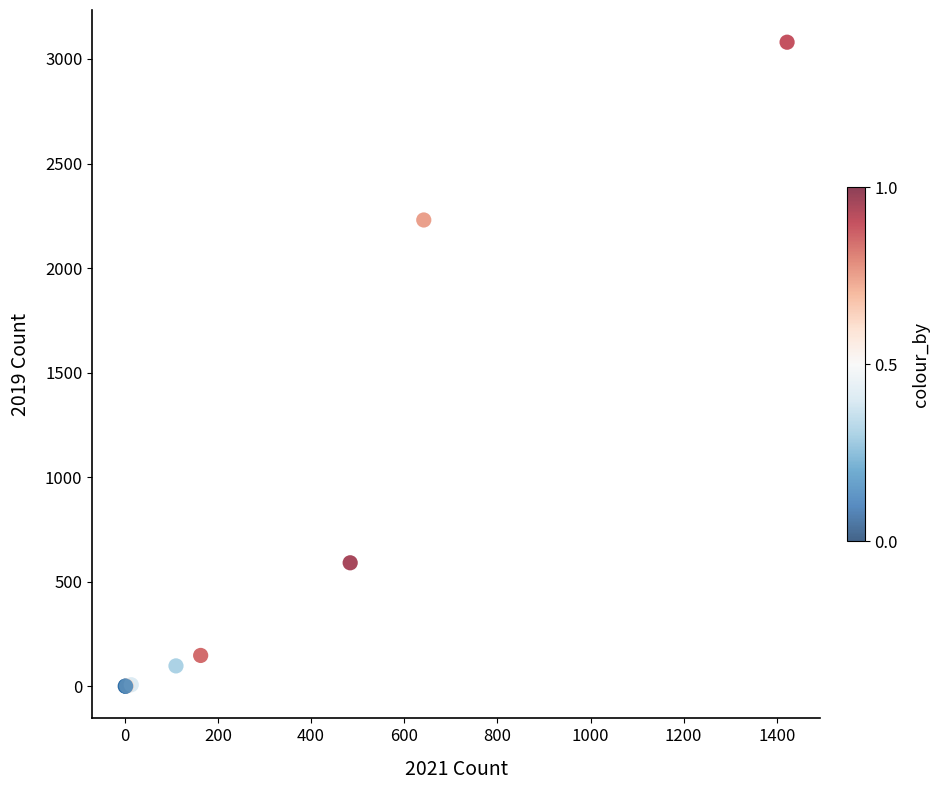

What Y value in the scatter plot is closest to 1540?

2230